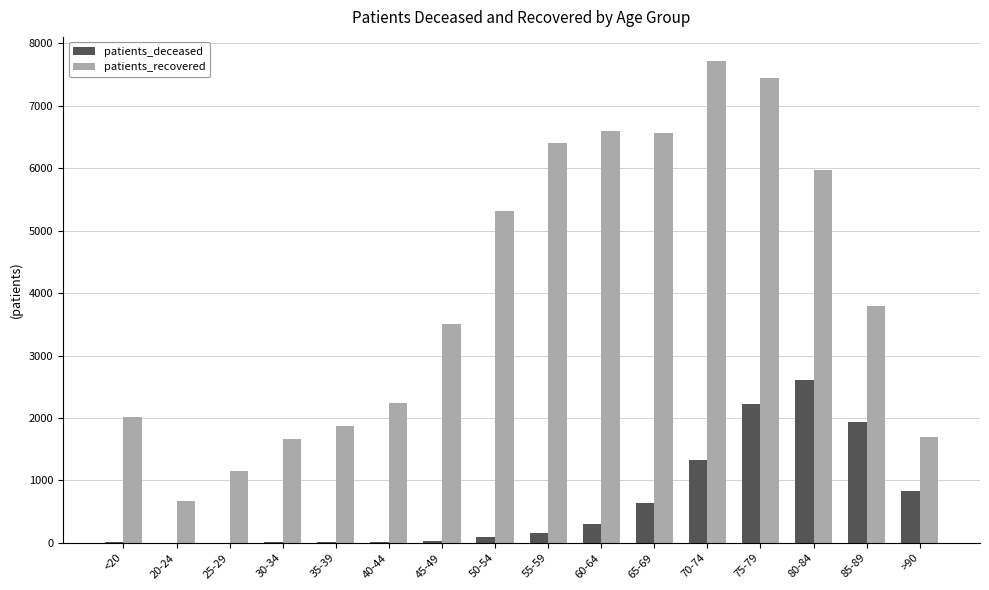

At which category does the chart reach its peak across all series?

70-74